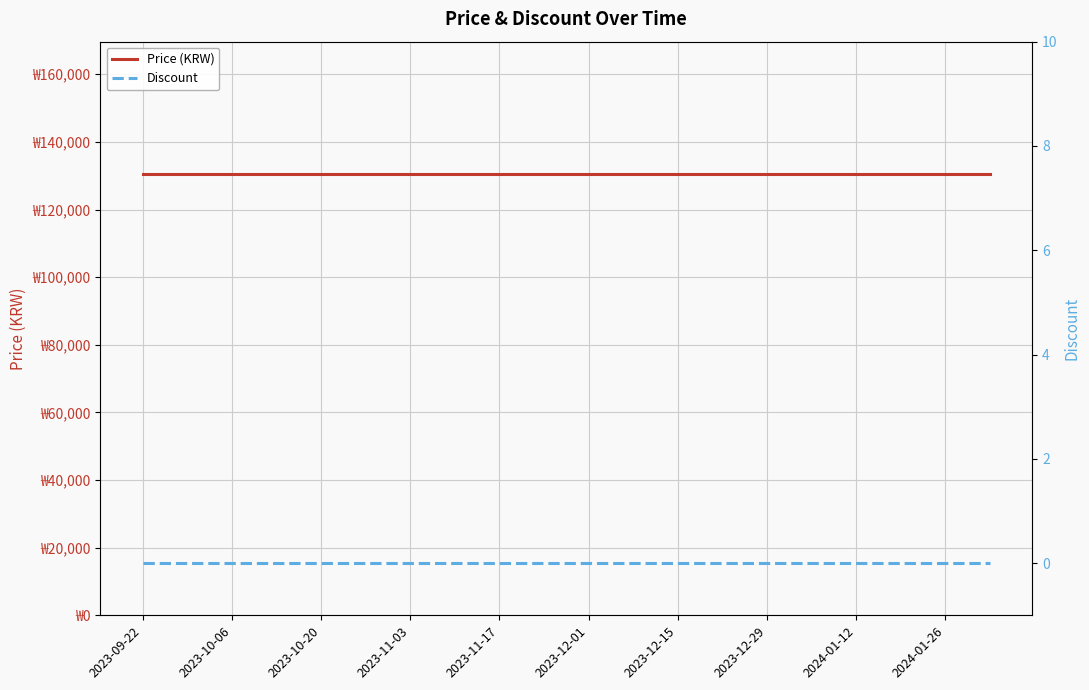

How many lines are shown in the chart?

2